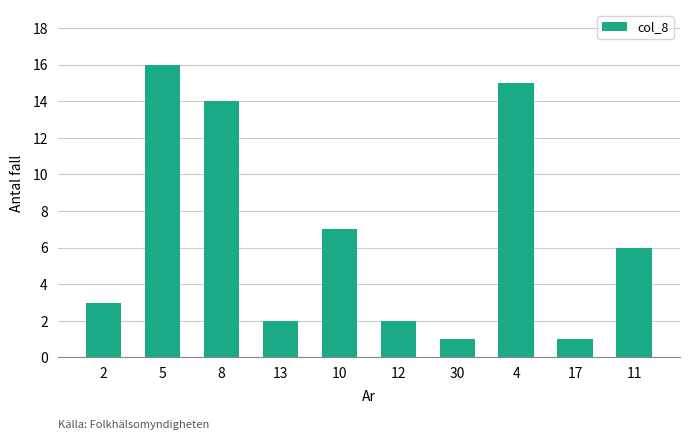

Reading left to right, transcribe all the data shown in this chart.

2=3	5=16	8=14	13=2	10=7	12=2	30=1	4=15	17=1	11=6